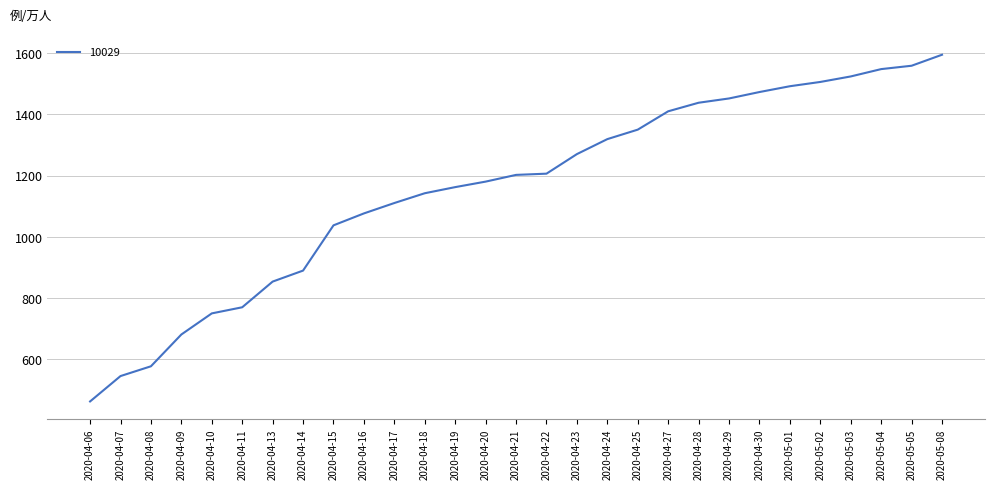

Is it true that the value at 2020-05-08 is 1595?

True